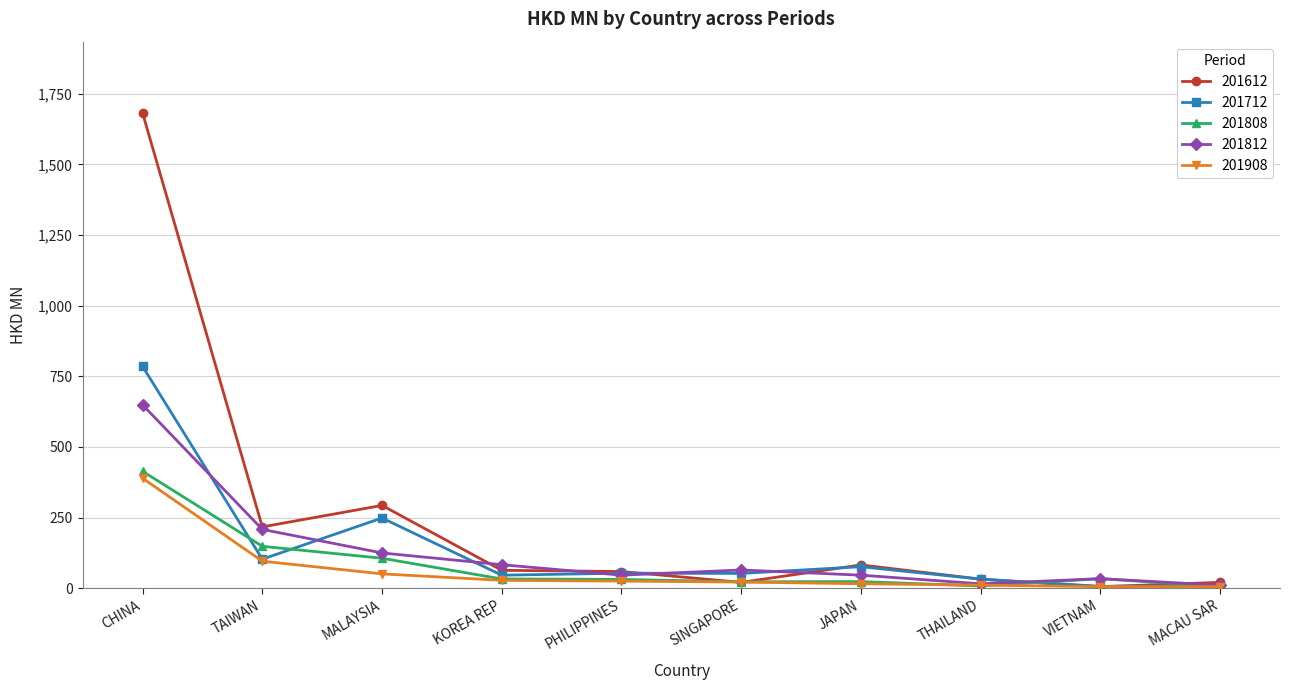

Which series has the largest range (max minus min)?

201612